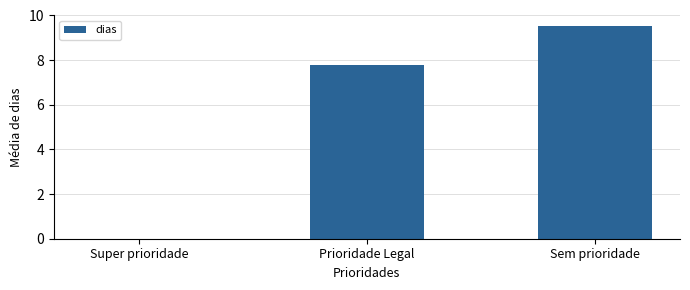

At which label is the value closest to 4?

Prioridade Legal